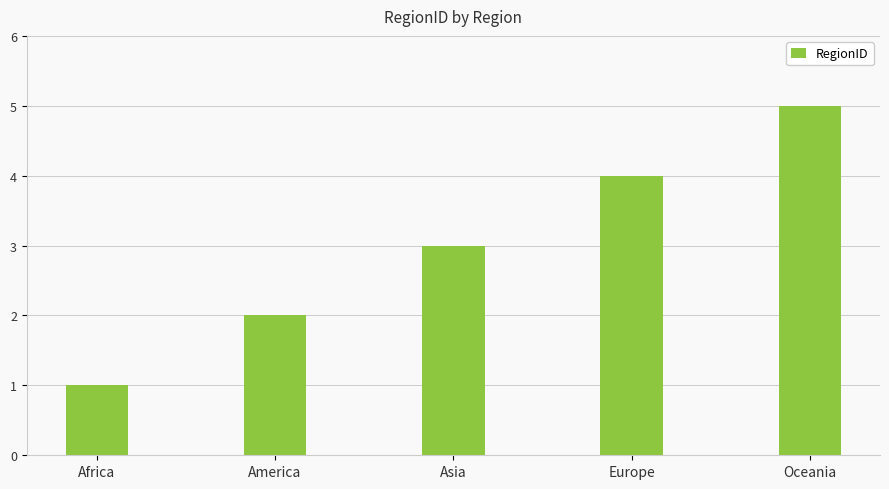

What value does the data have at Asia?

3